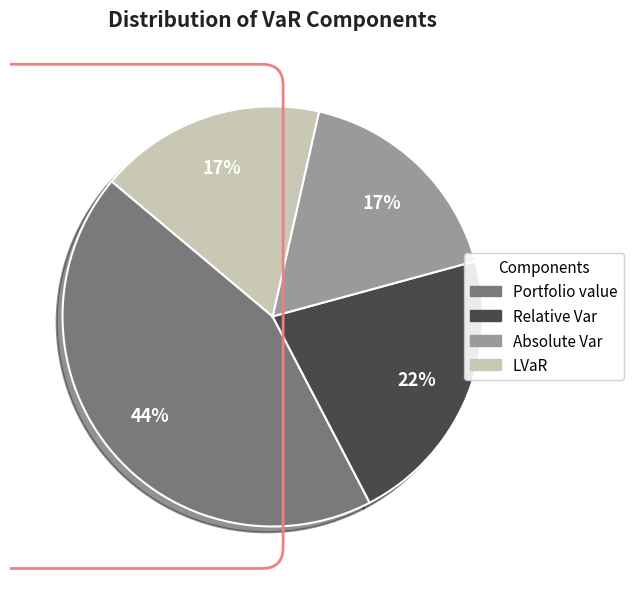

Is LVaR the majority of the pie?

No